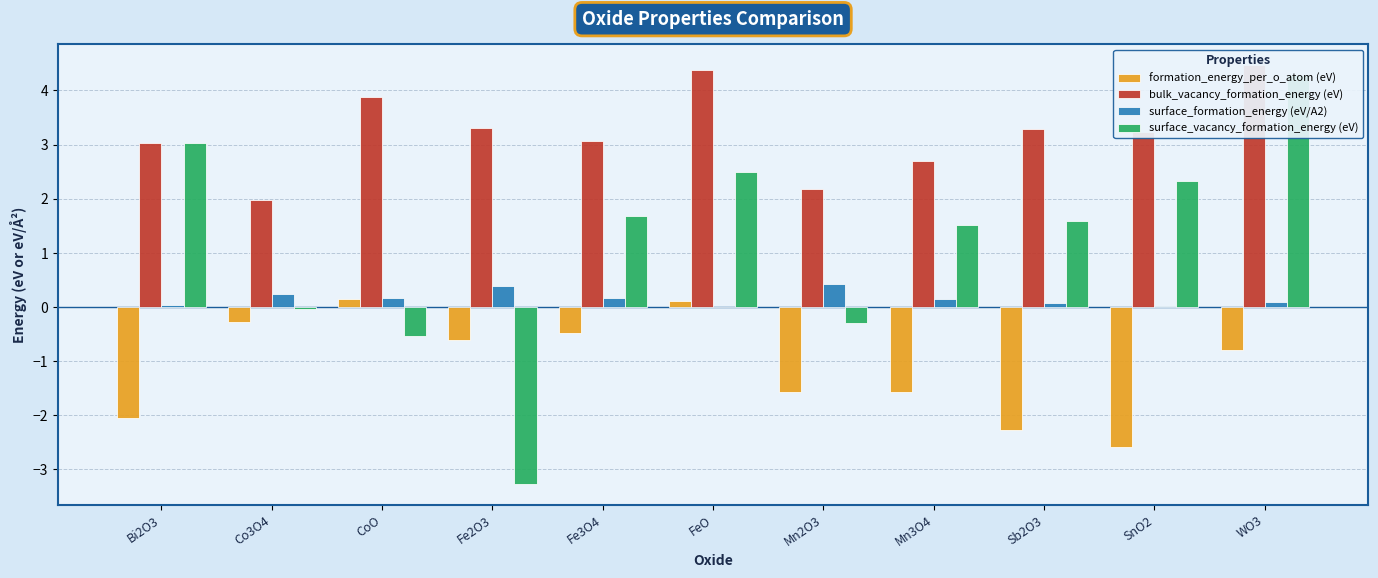

The value of formation_energy_per_o_atom (eV) at SnO2 is -3.5. True or false?

False